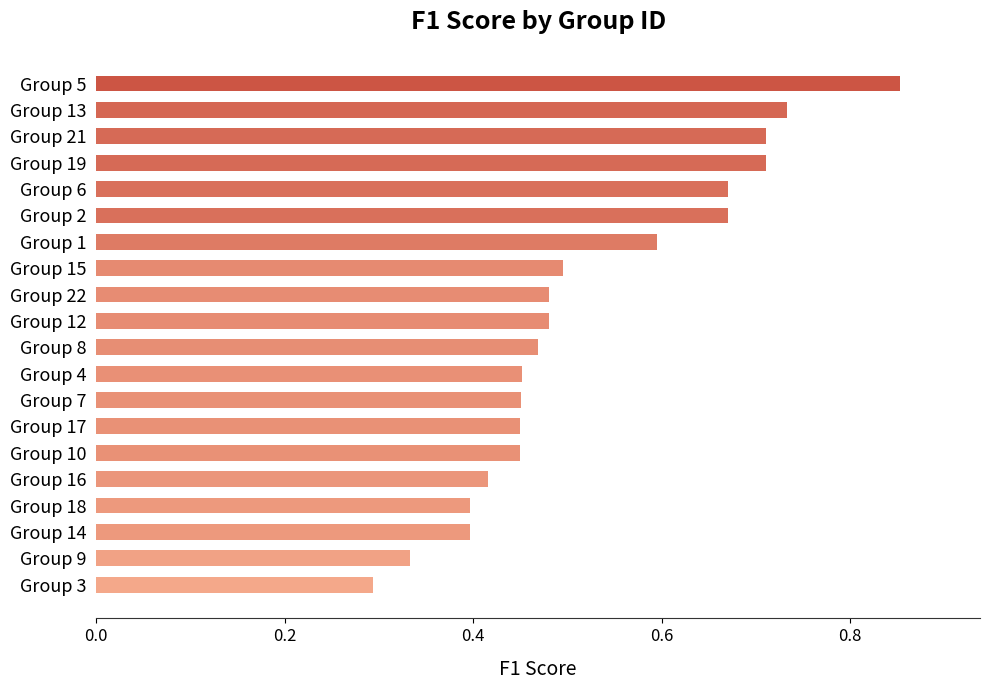

Count the values in the range 0 to 1.

20